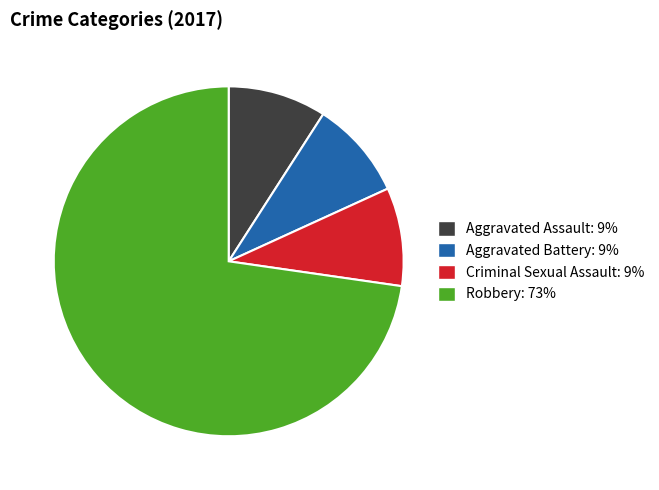

Combined, do Aggravated Assault and Criminal Sexual Assault account for over 50%?

No